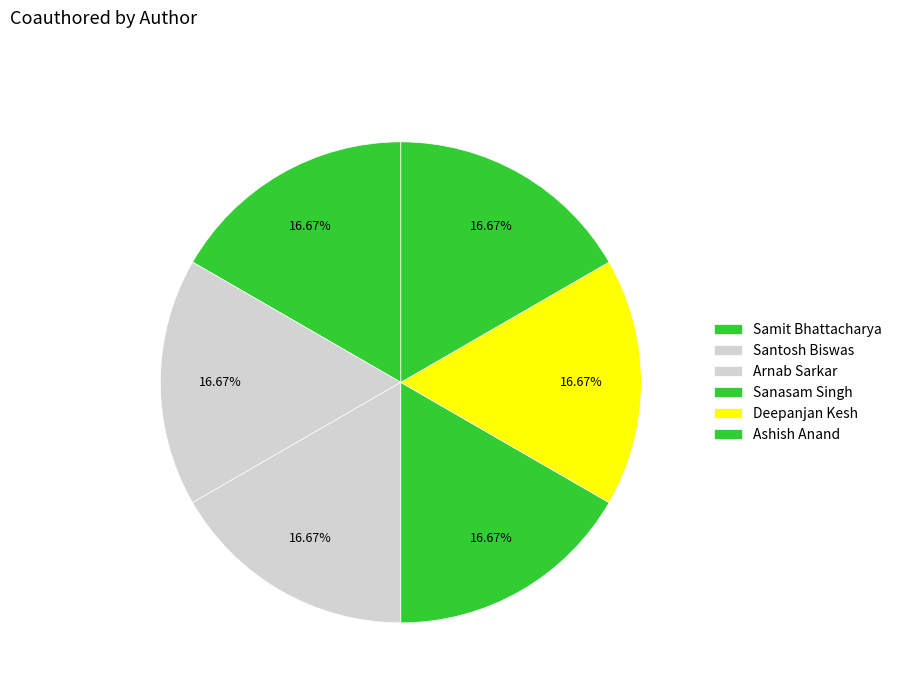

How many slices are in this pie chart?

6